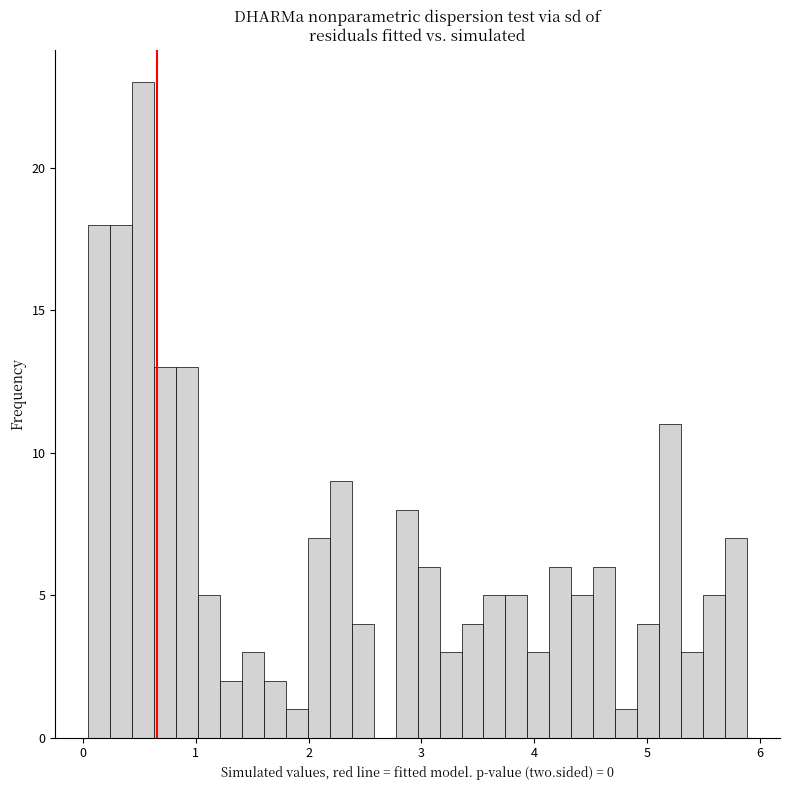

Read against the x-axis, roughly where is the centre of the tallest bar?

0.5